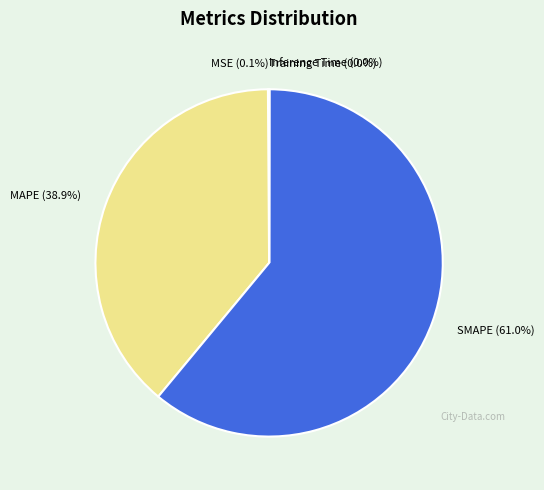

To the nearest percent, what is the average slice percentage?

20%